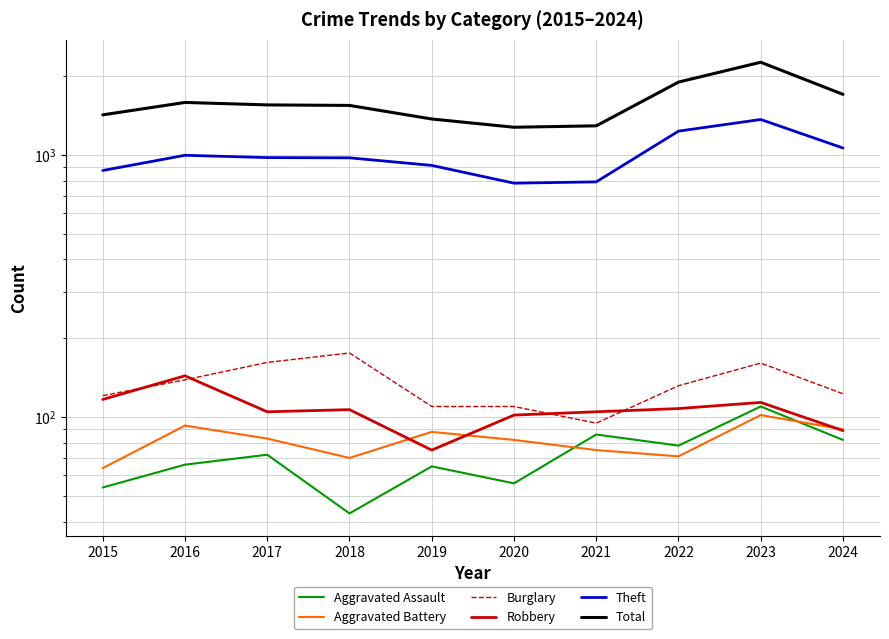

Is the value of Aggravated Assault at 2022 greater than the value of Robbery at 2020?

No